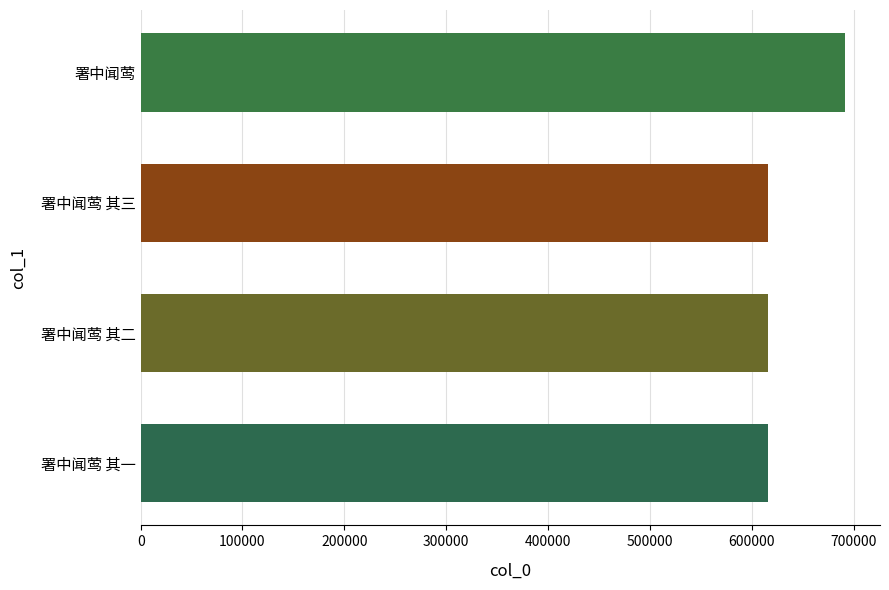

What is the average value?

635010